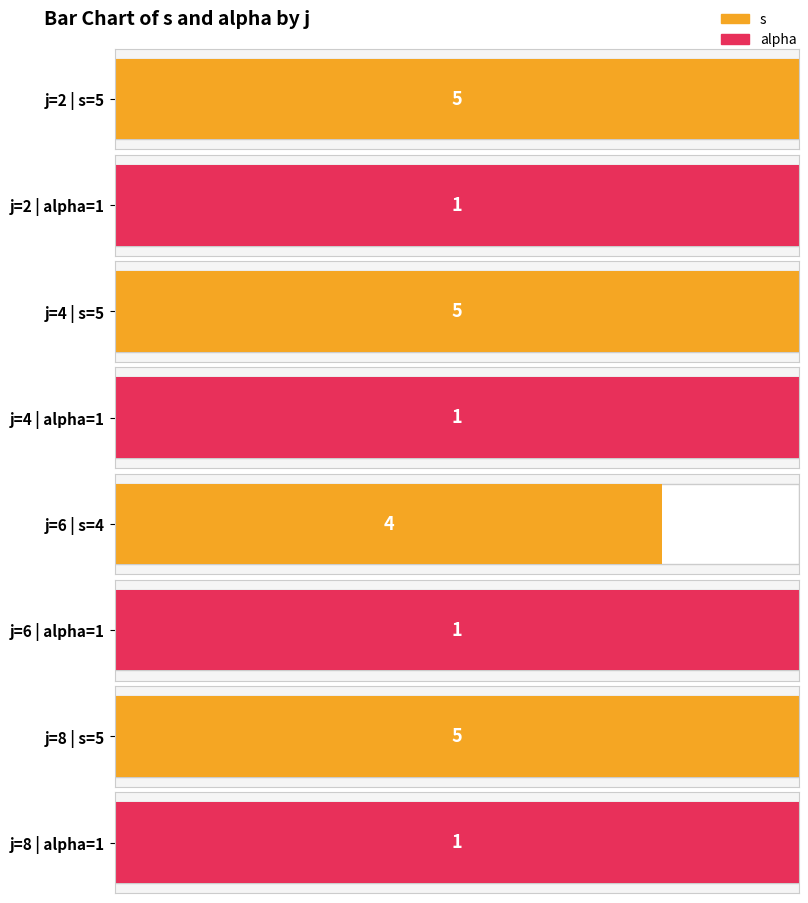

What is the value of the s bar at the 1st from the left?

5